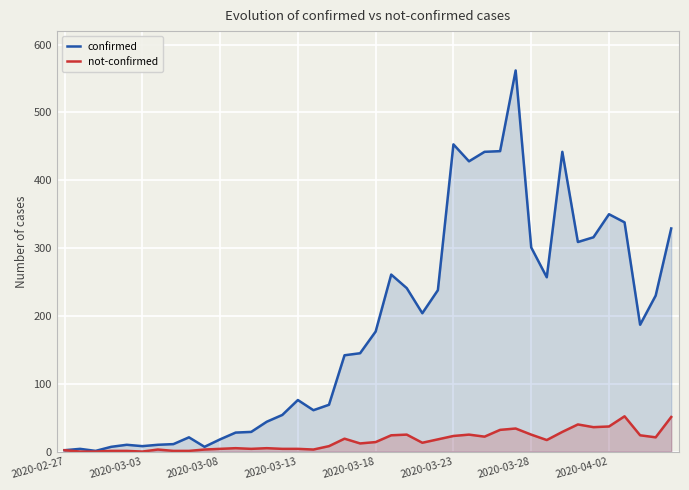

In confirmed, how many points are higher than both neighbors (excluding endpoints)?

9